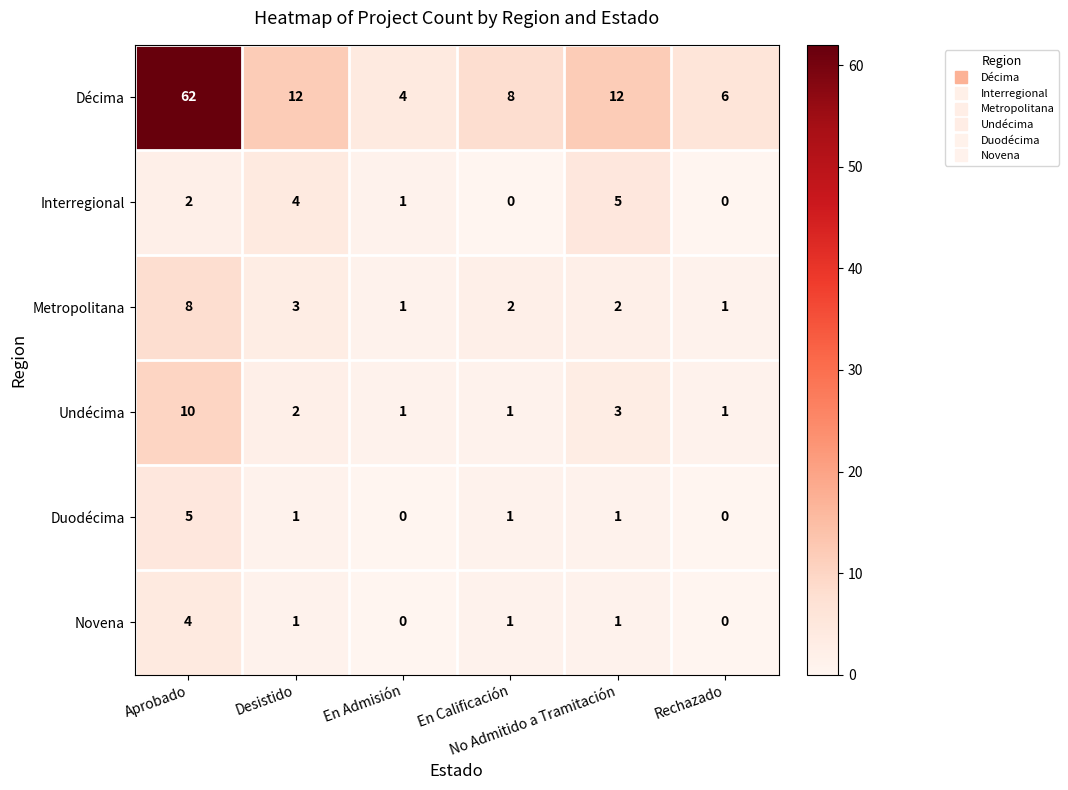

What is the maximum value shown in the chart?

62